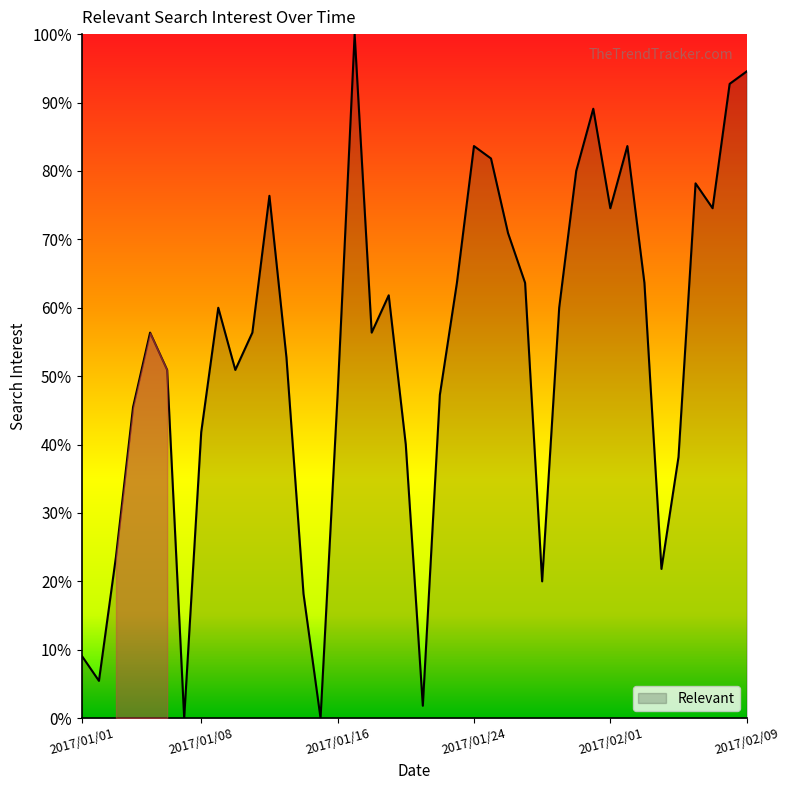

What is the greatest value displayed?

100.0